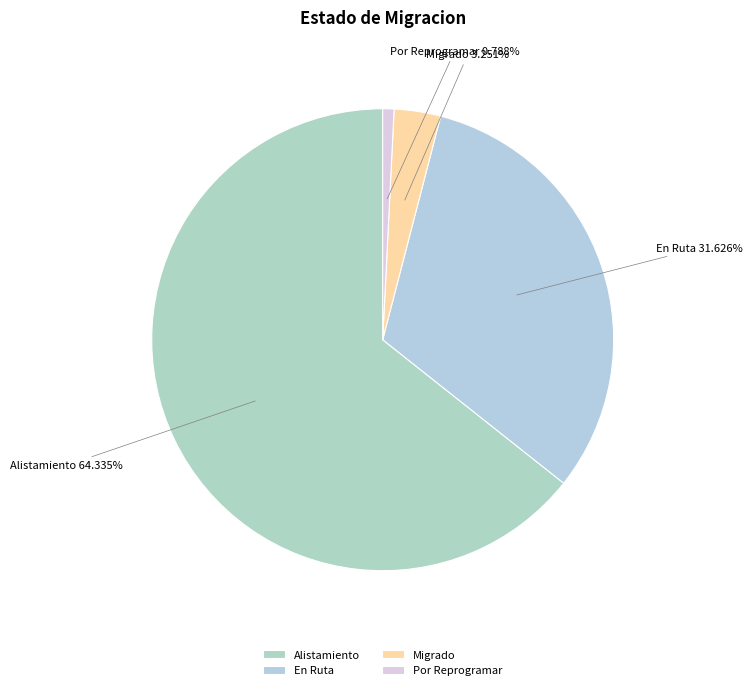

The Alistamiento slice represents 74% of the pie. True or false?

False